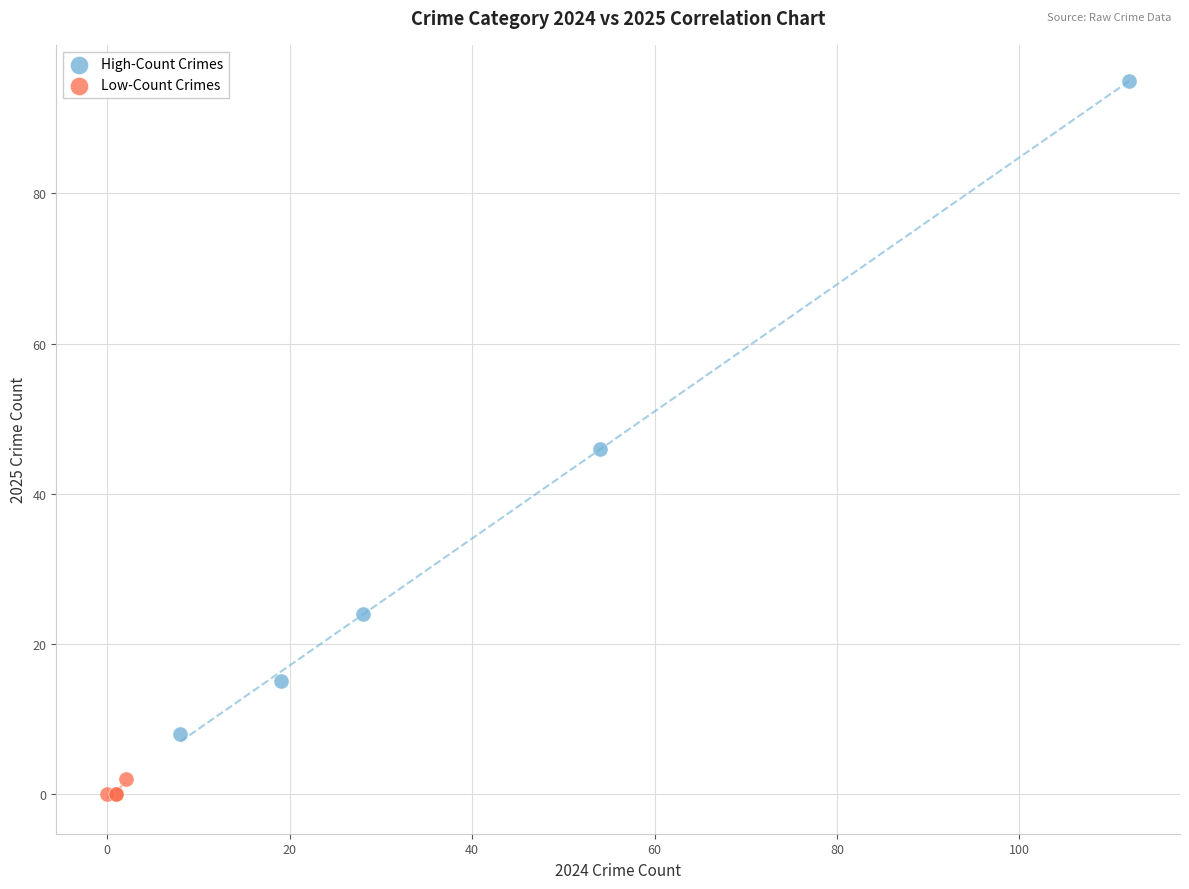

Which series contains the highest Y value?

High-Count Crimes